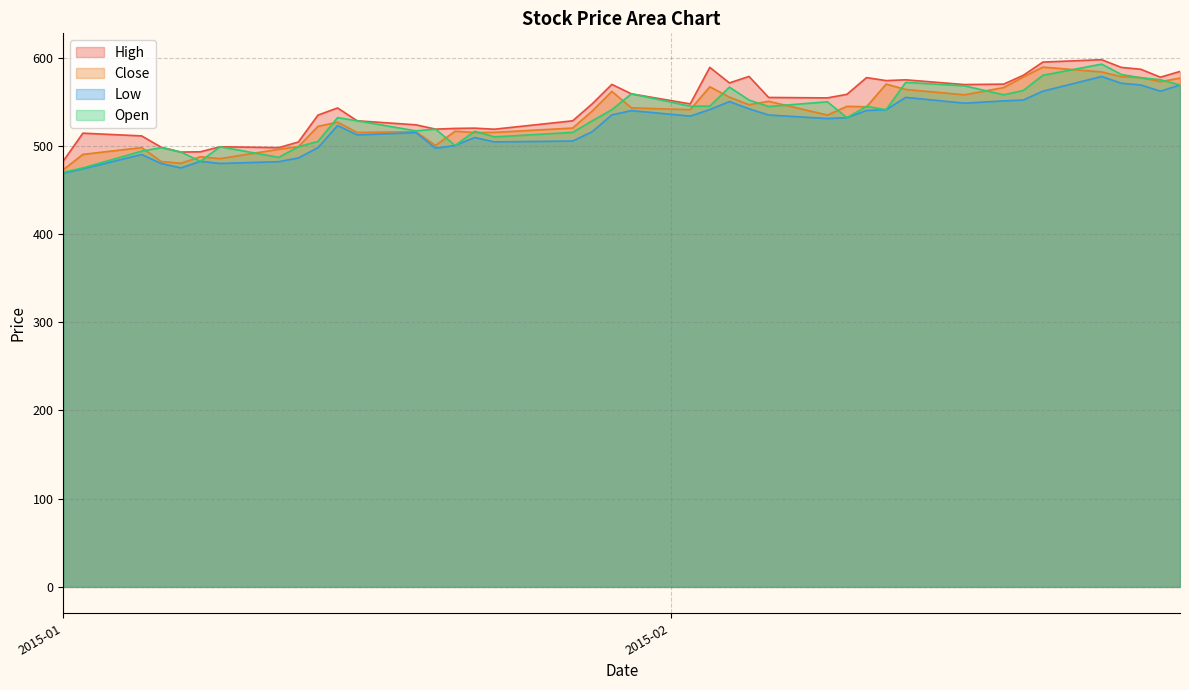

At which label does Open reach its minimum?

2015-01